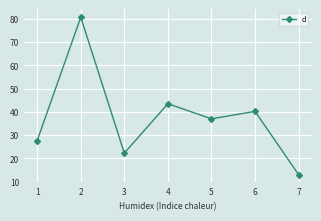

Rank the categories by value from highest to lowest.

2, 4, 6, 5, 1, 3, 7